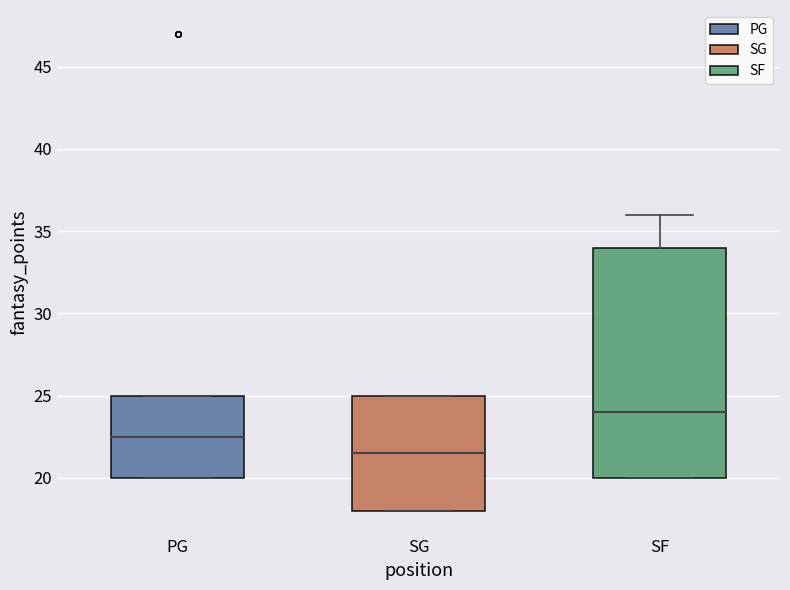

Reading left to right, read every box against the y-axis: the position of its median line, the range the box covers, and the ends of its whiskers. The values are not printed on the chart, so give them approximately, as read against the axis.

PG: median 22.5, box 20.0 to 25.0, whiskers 20.0 to 25.0
SG: median 21.5, box 18.0 to 25.0, whiskers 18.0 to 25.0
SF: median 24.0, box 20.0 to 34.0, whiskers 20.0 to 36.0